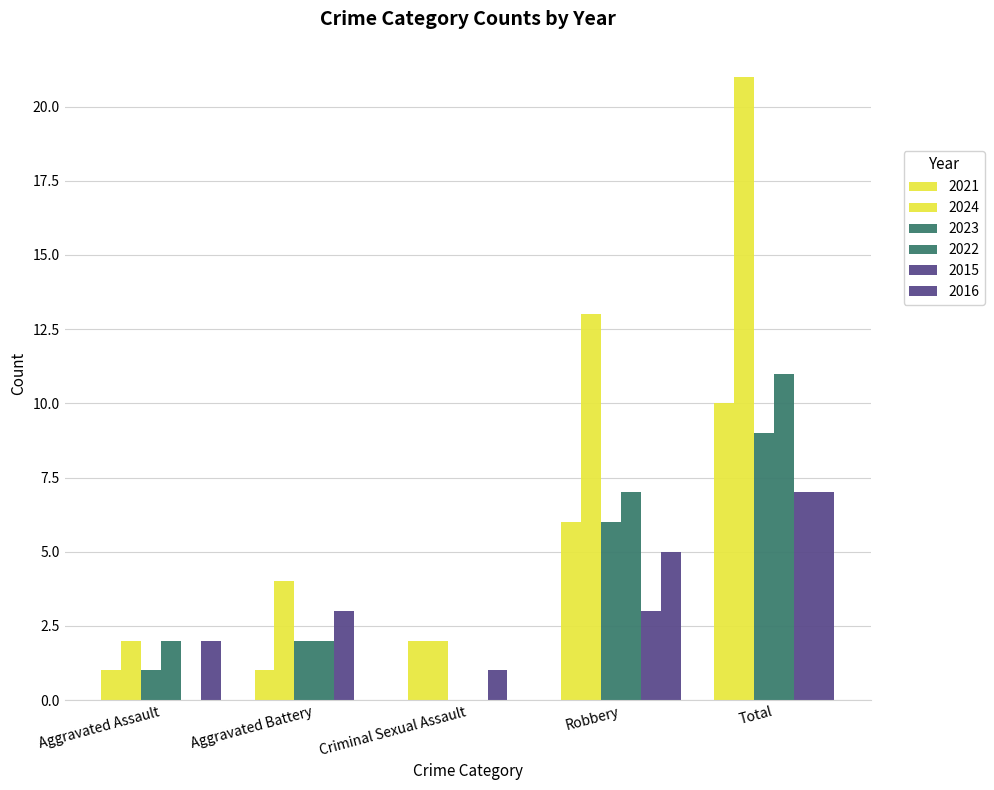

What is the approximate value of 2023 at Aggravated Battery?

2